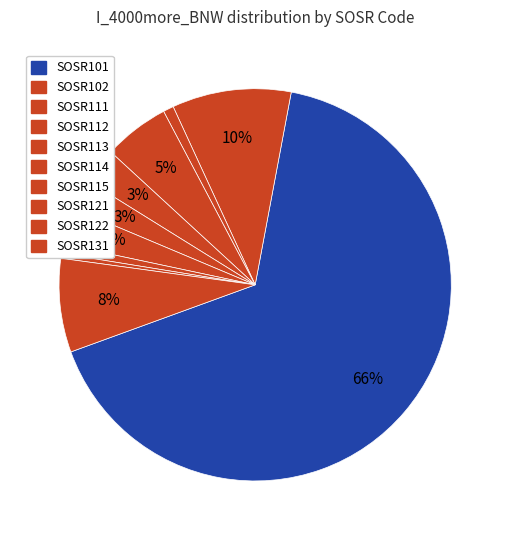

Rank the categories by value from highest to lowest.

SOSR101, SOSR102, SOSR131, SOSR112, SOSR115, SOSR113, SOSR114, SOSR111, SOSR121, SOSR122